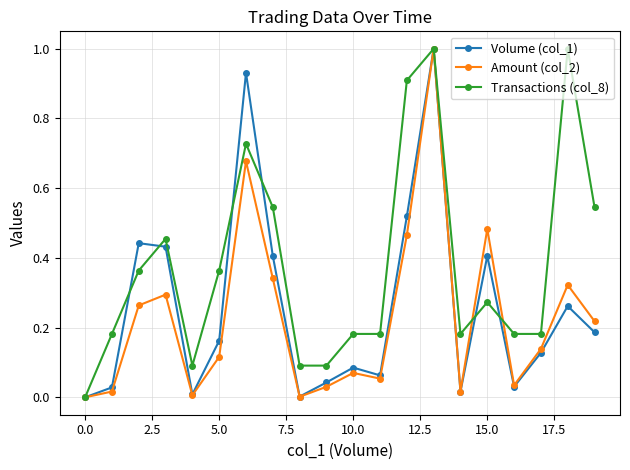

What is the maximum value shown in the chart?

1.0